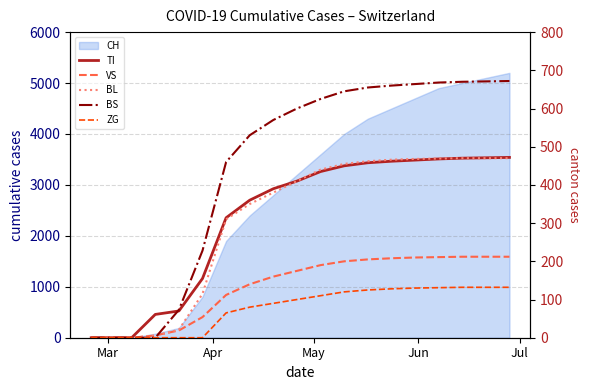

What is the sum of all TI values?

5911